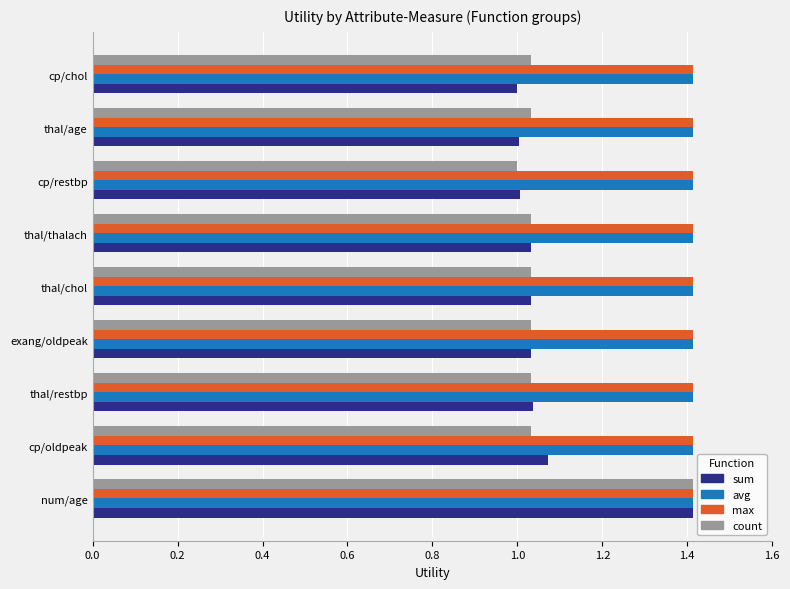

Is it true that max equals 2.1 at exang/oldpeak?

False